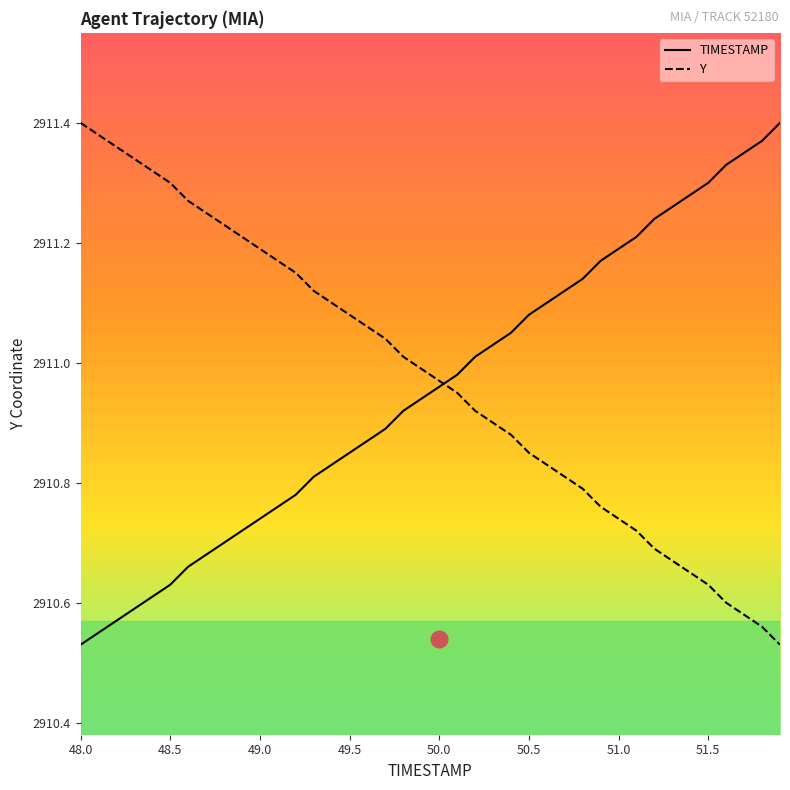

Count the number of categories in the chart.

40